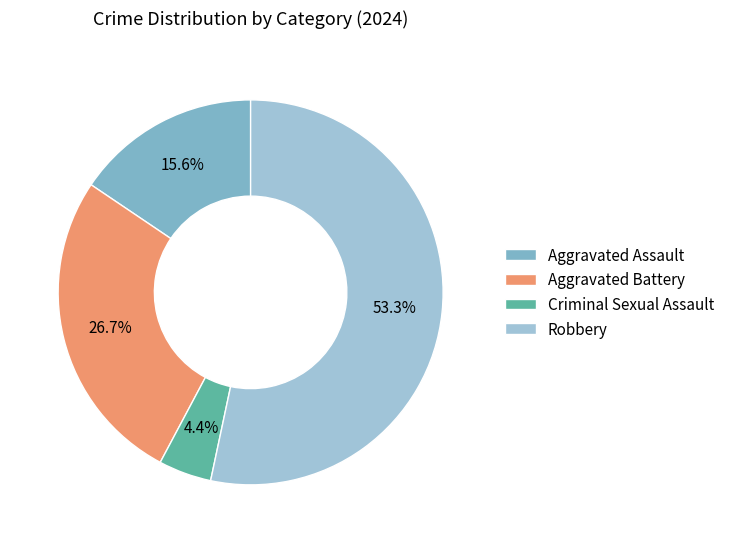

What percentage do Criminal Sexual Assault and Aggravated Assault together represent?

20.0%